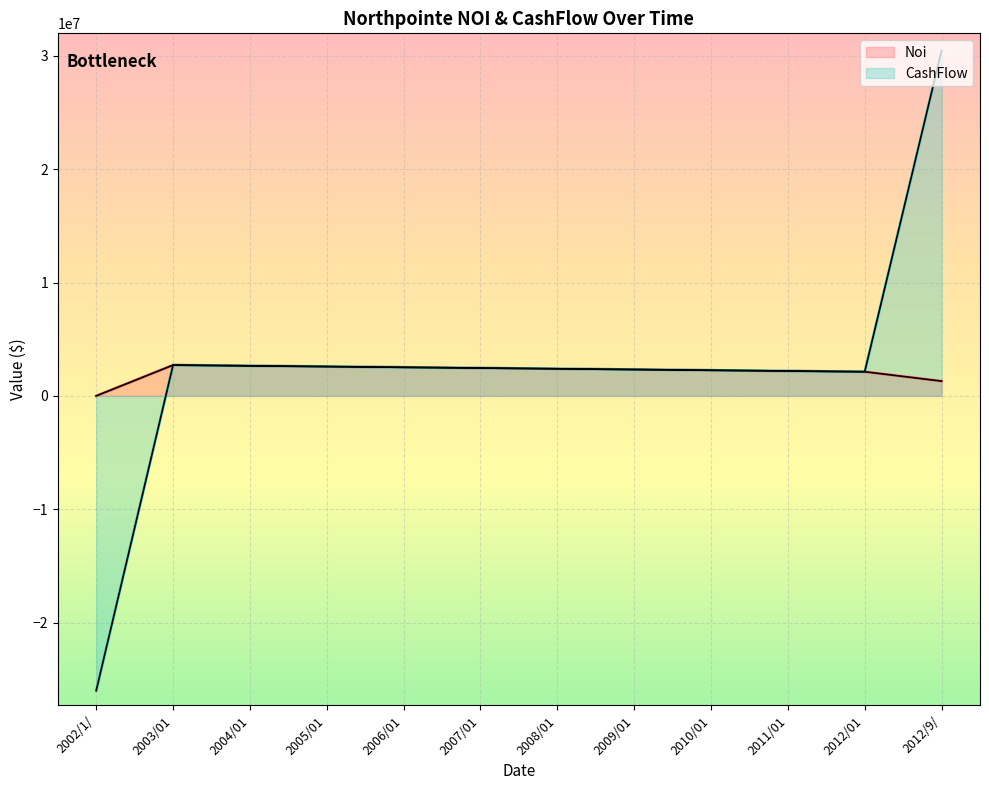

How many lines are shown in the chart?

2